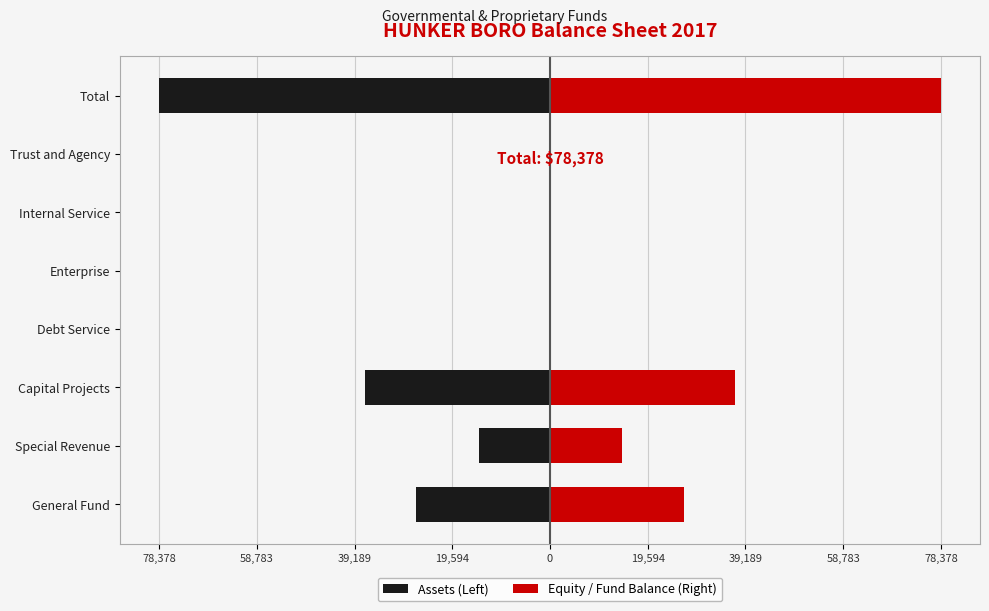

Is the value of Assets (Left) at General Fund greater than the value of Equity / Fund Balance (Right) at Debt Service?

No